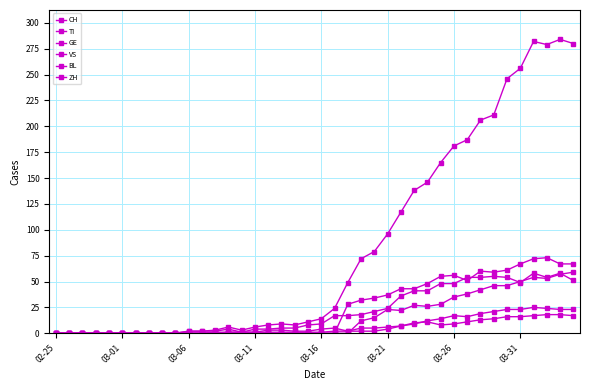

How many distinct data groups are displayed?

6